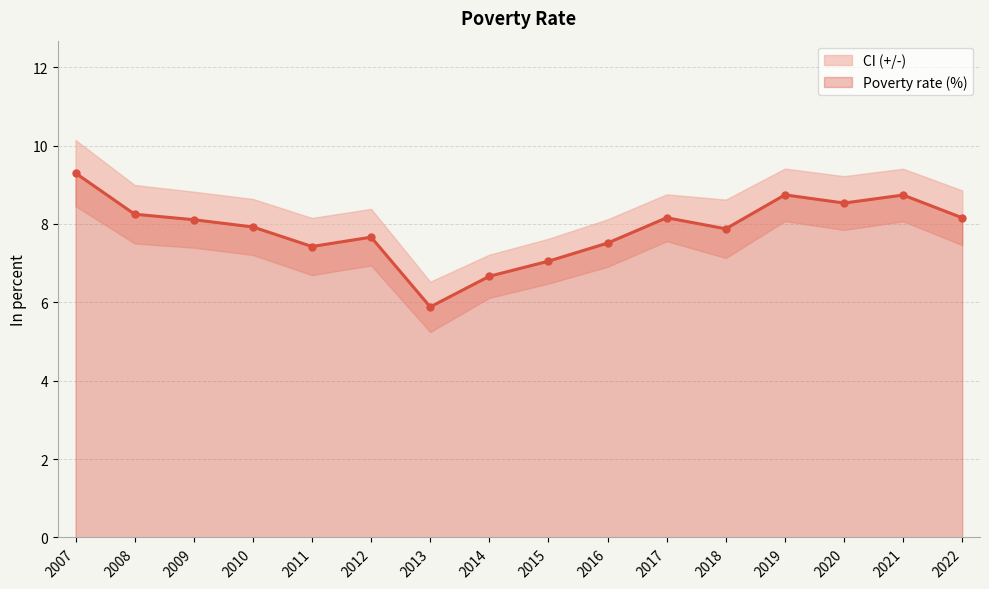

List the labels in order of value, smallest first.

2013, 2014, 2015, 2011, 2016, 2012, 2018, 2010, 2009, 2022, 2017, 2008, 2020, 2021, 2019, 2007